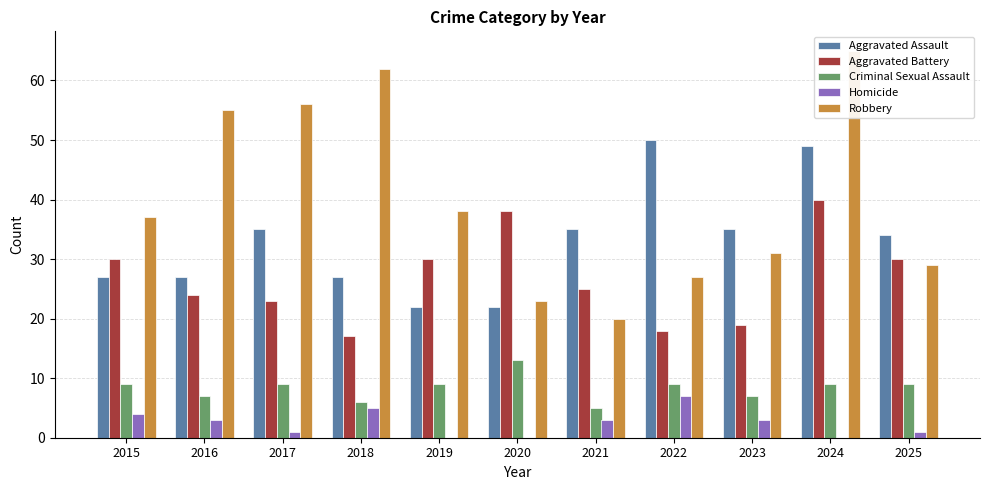

The Aggravated Assault series shows 16 at 2015. True or false?

False